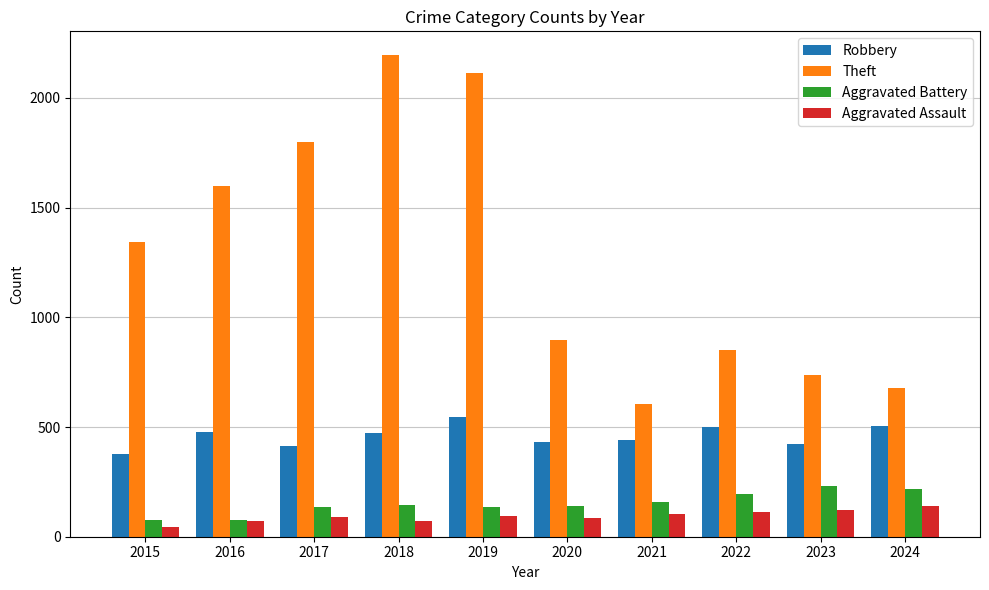

What is the maximum value for Aggravated Assault?

140